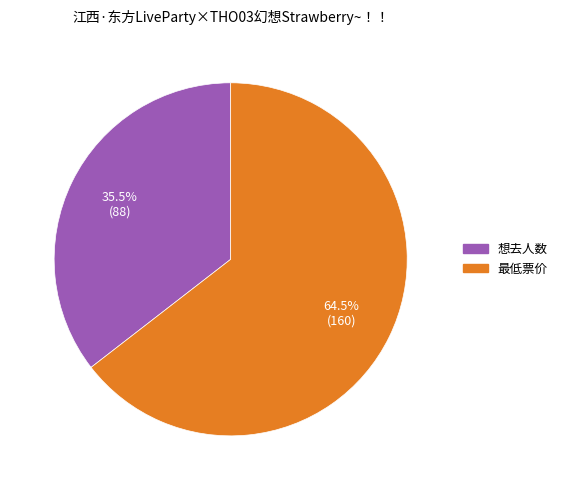

Rank the categories by value from lowest to highest.

想去人数, 最低票价